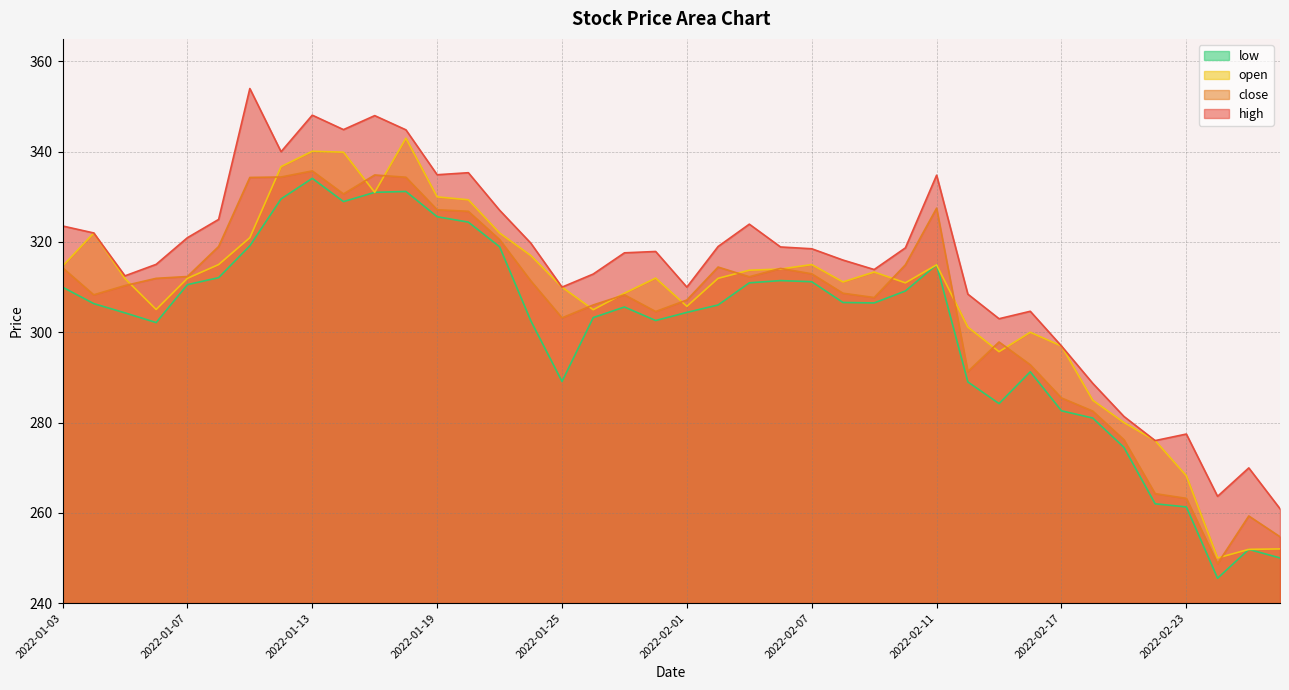

In high, how many points are higher than both neighbors (excluding endpoints)?

10